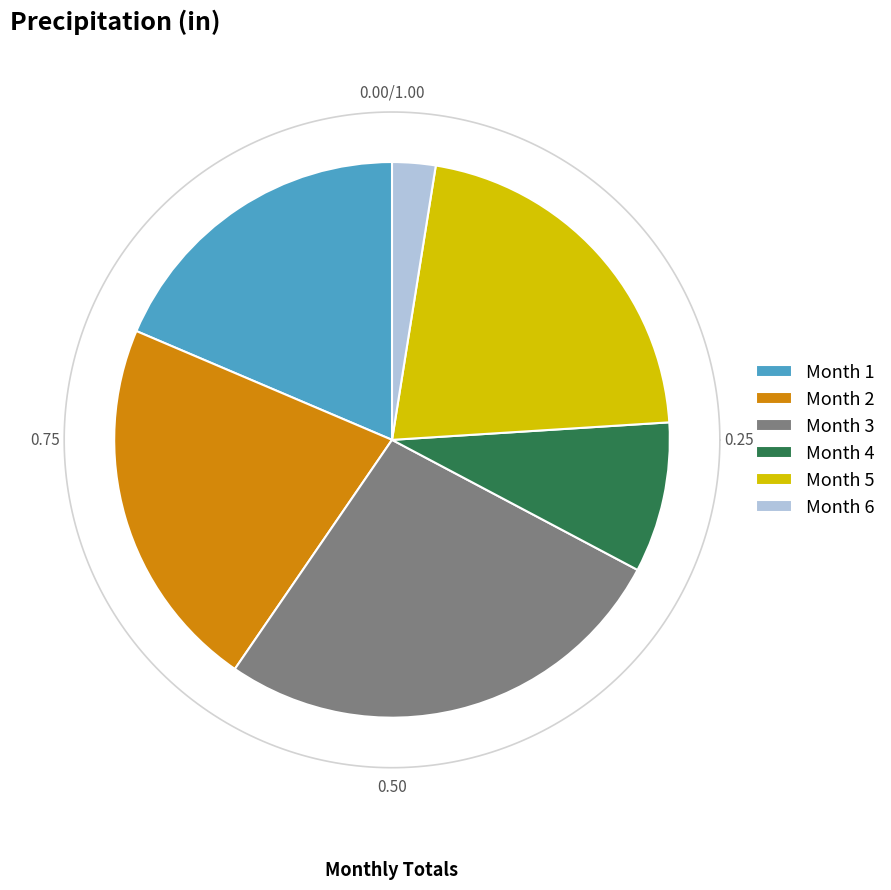

Between Month 1 and Month 2, which is larger?

Month 2